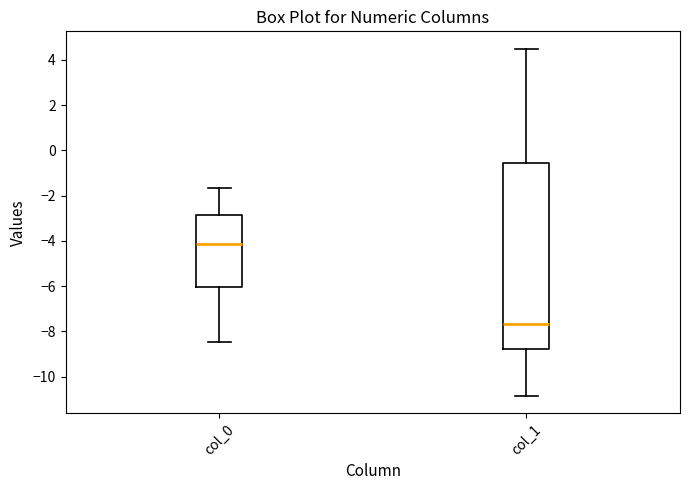

Reading left to right, transcribe this box plot: for each box, give where its median line is, the range the box spans, and where its two whiskers end, as read against the y-axis. The values are not printed on the chart, so give them approximately, as read against the axis.

col_0: median -4.2, box -6.0 to -2.8, whiskers -8.4 to -1.6
col_1: median -7.6, box -8.8 to -0.6, whiskers -10.8 to 4.4